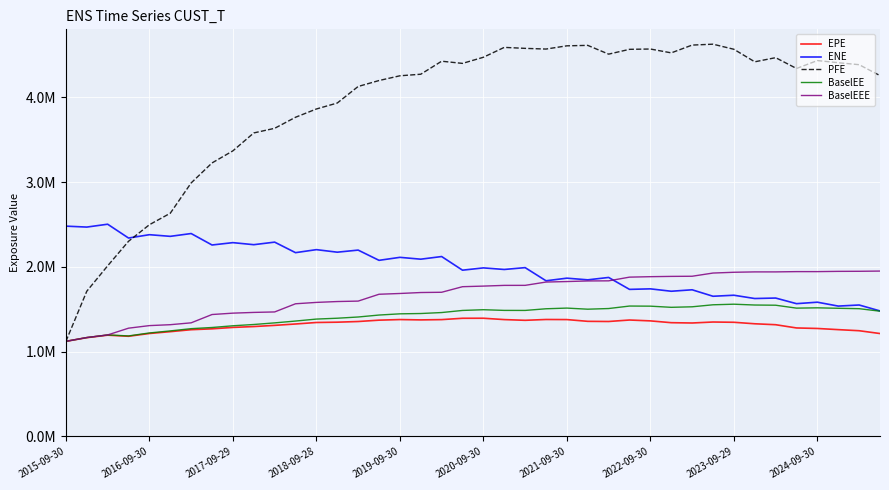

What are all the series names shown in the legend?

EPE, ENE, PFE, BaselEE, BaselEEE